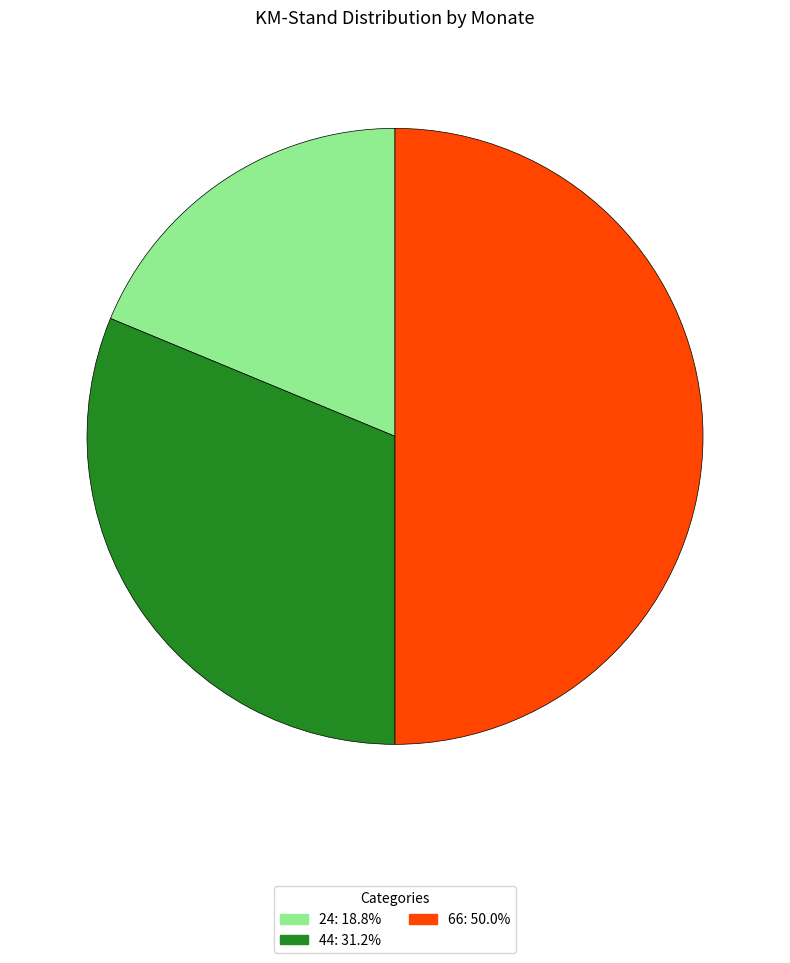

How many slices are in this pie chart?

3